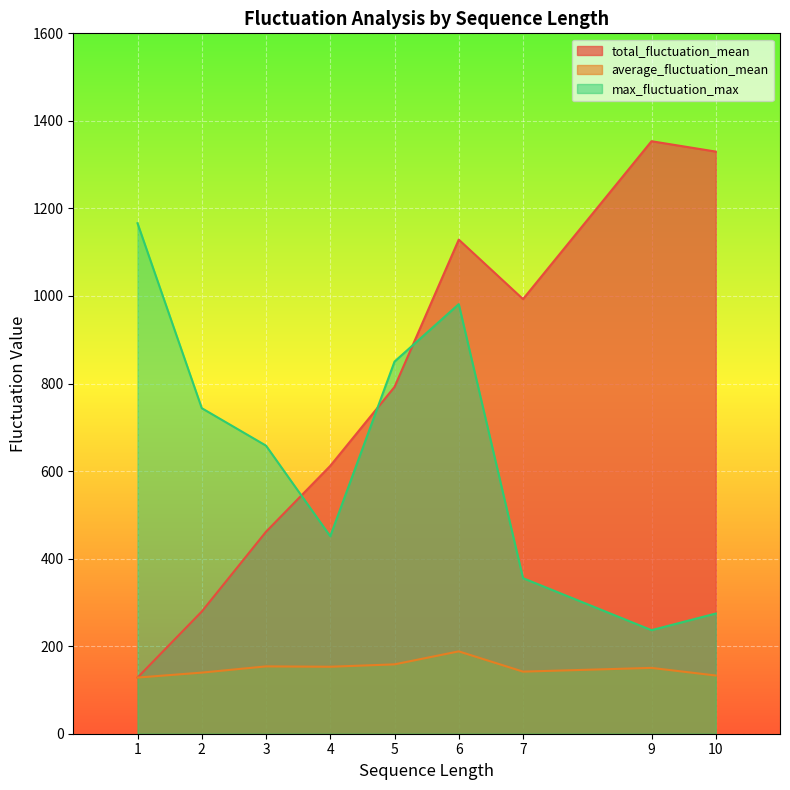

Does the chart display data point markers on the line(s)?

No